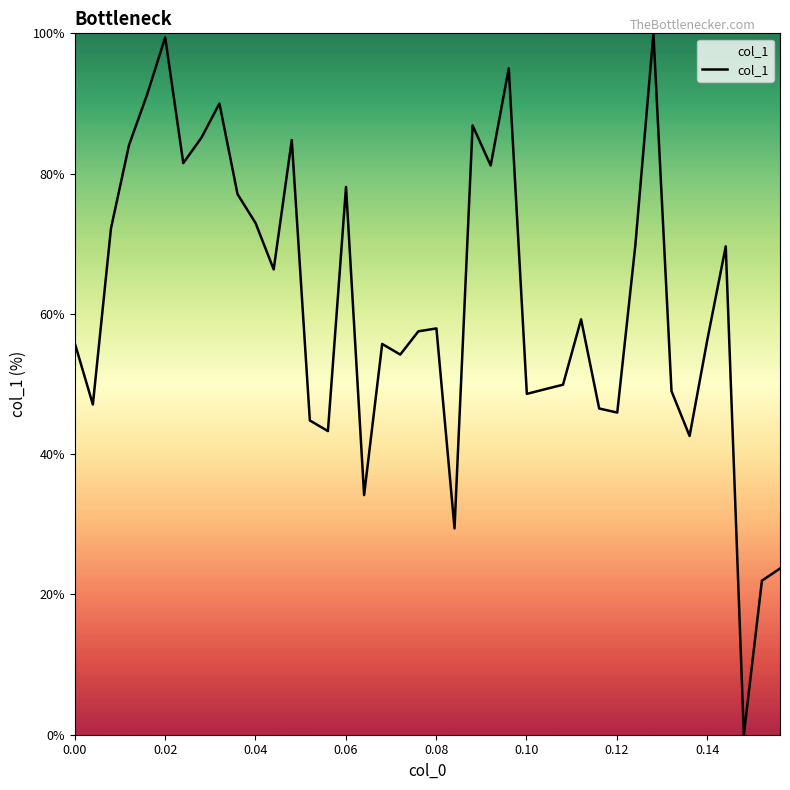

What is the difference between the maximum and minimum values?

100.0